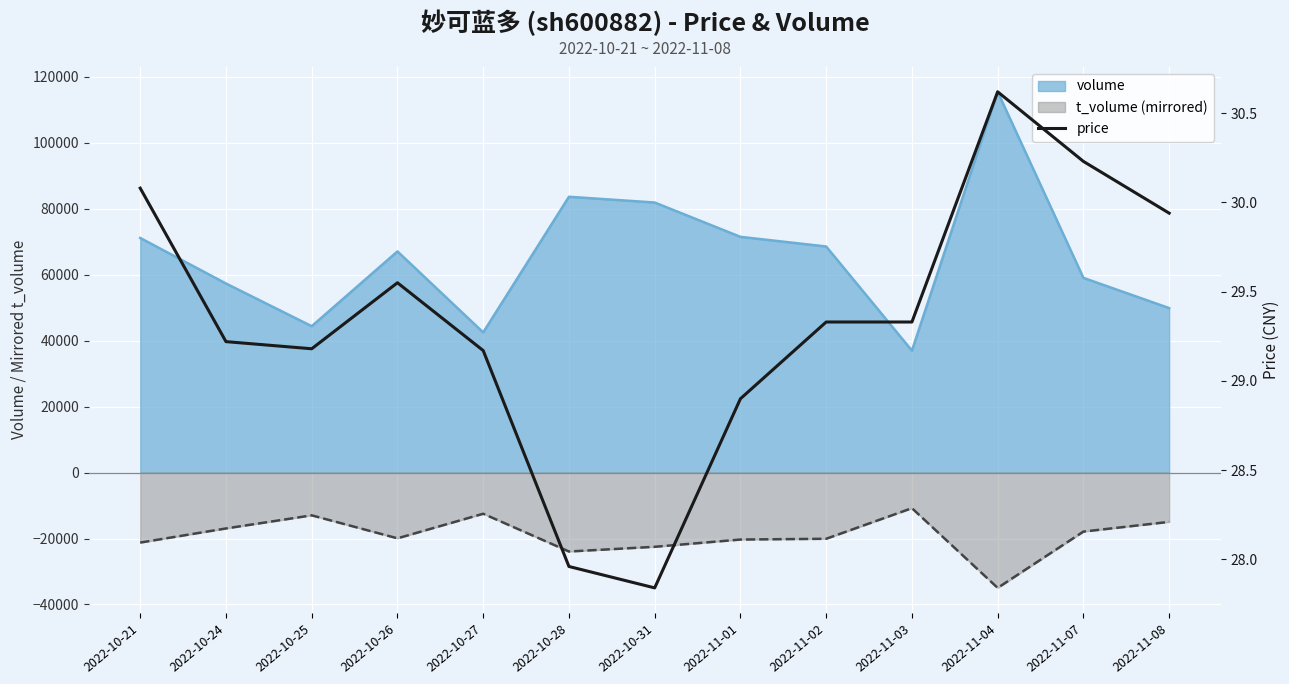

Between 2022-11-04 and 2022-11-08, which is larger?

2022-11-04